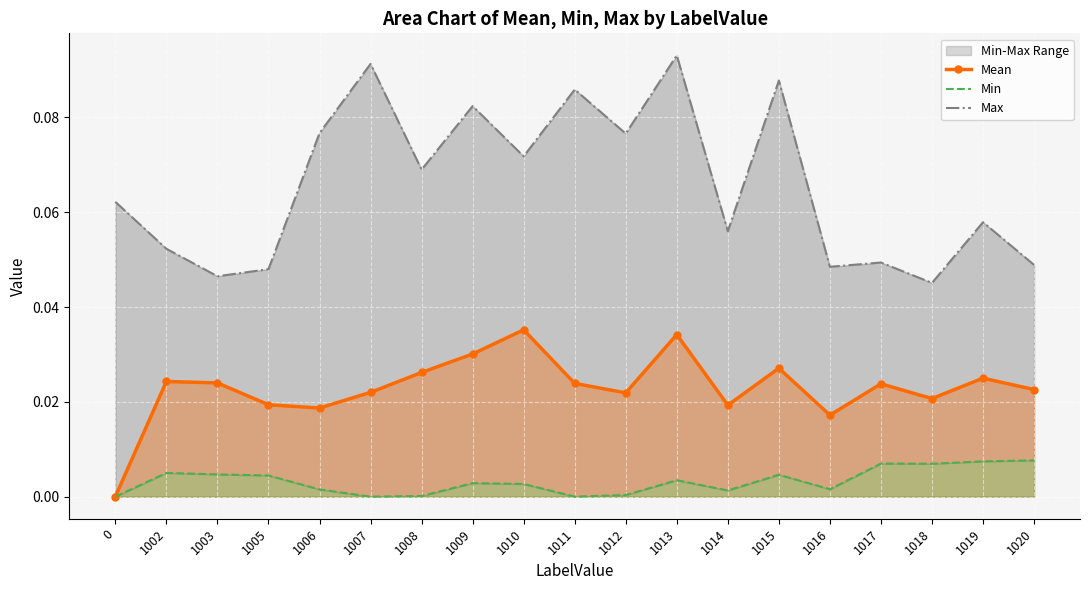

List the labels in order of Min value, largest first.

1020, 1019, 1017, 1018, 1002, 1003, 1015, 1005, 1013, 1009, 1010, 1016, 1006, 1014, 1012, 1008, 1011, 1007, 0